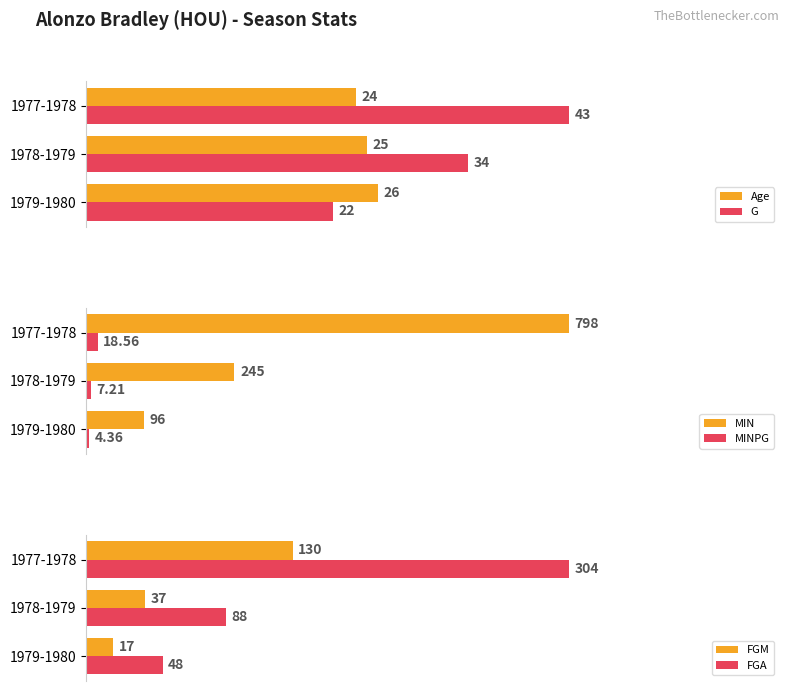

Count the number of data series in this chart.

6